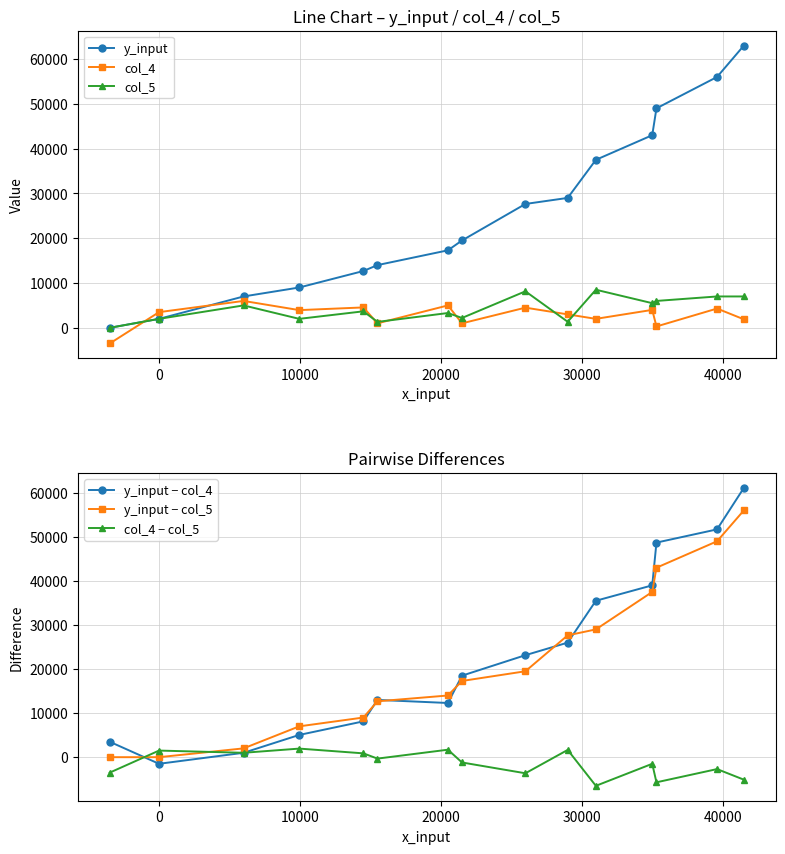

How many negative values does the y_input − col_4 series have?

1